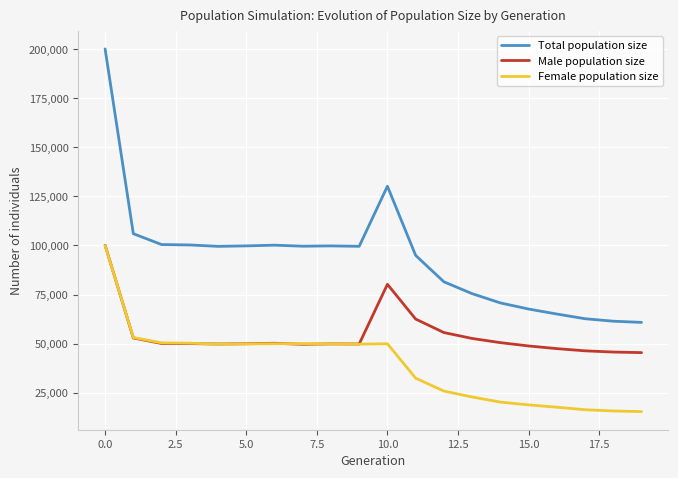

What is the lowest value of the Female population size series?

15396